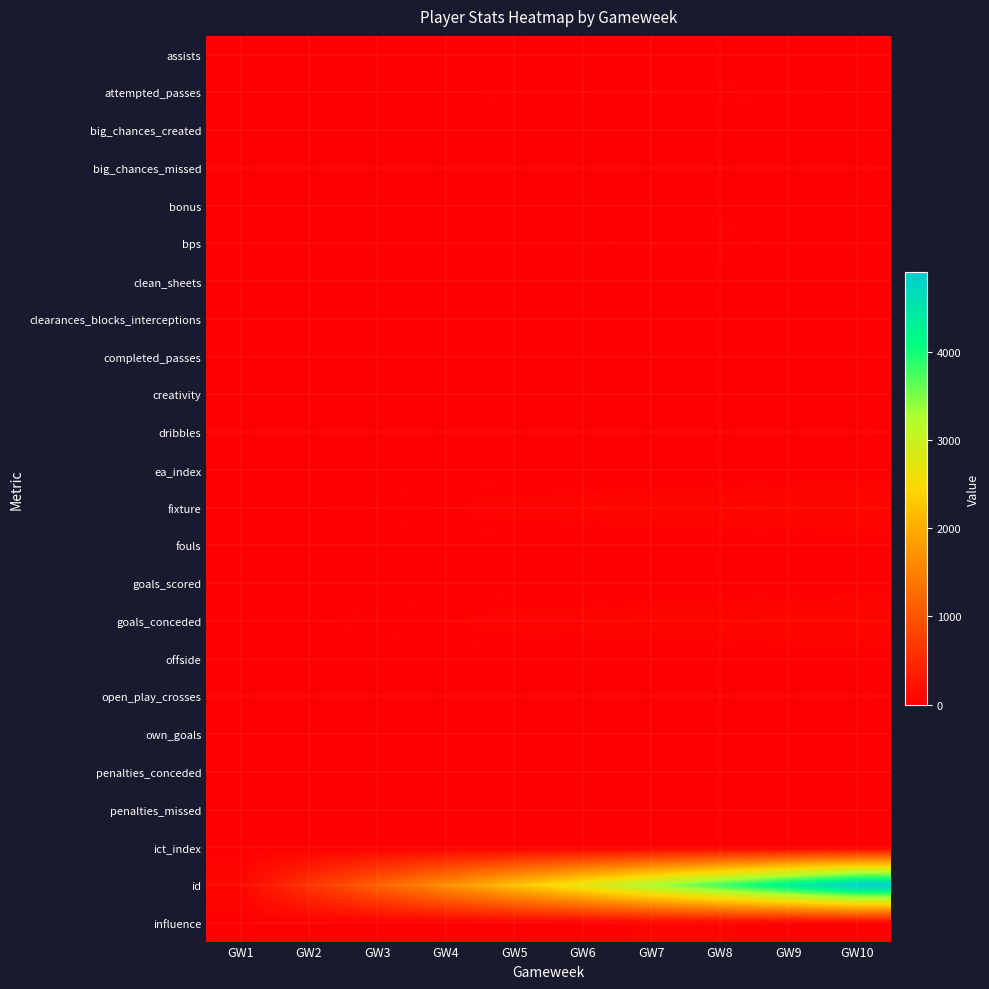

What is the total value across all series at GW8?

4094.5